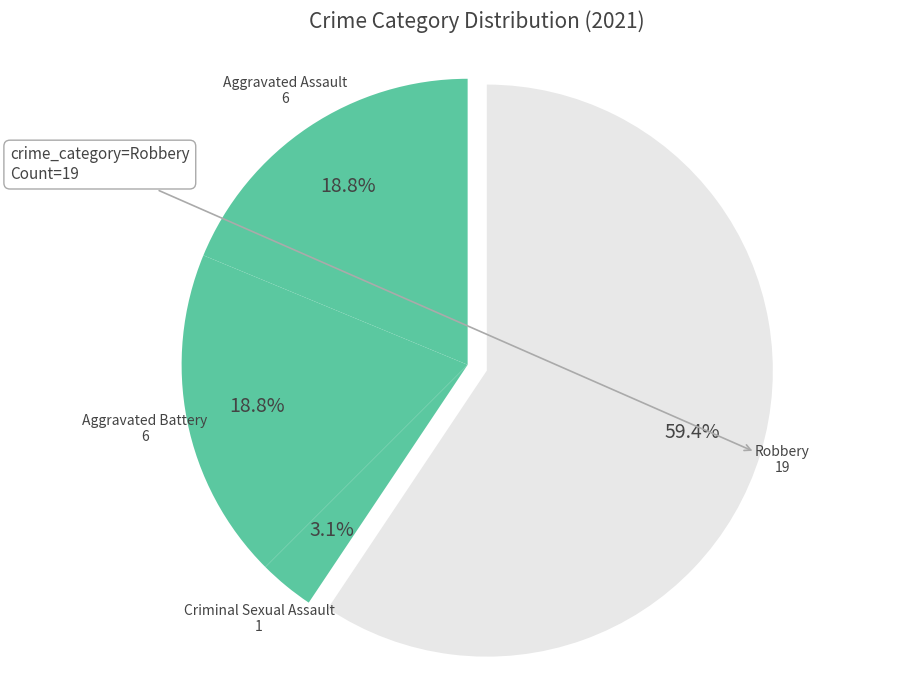

Combined, what portion of the pie is Robbery and Aggravated Battery?

78.1%